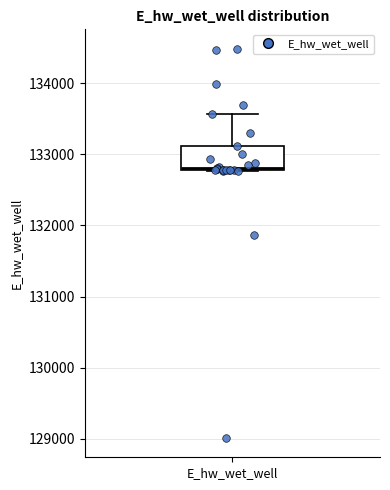

Transcribe this box plot: give where the median line is, the range the box spans, and where the two whiskers end, as read against the y-axis. The values are not printed on the chart, so give them approximately, as read against the axis.

median 132800, box 132800 to 133100, whiskers 132800 to 133600